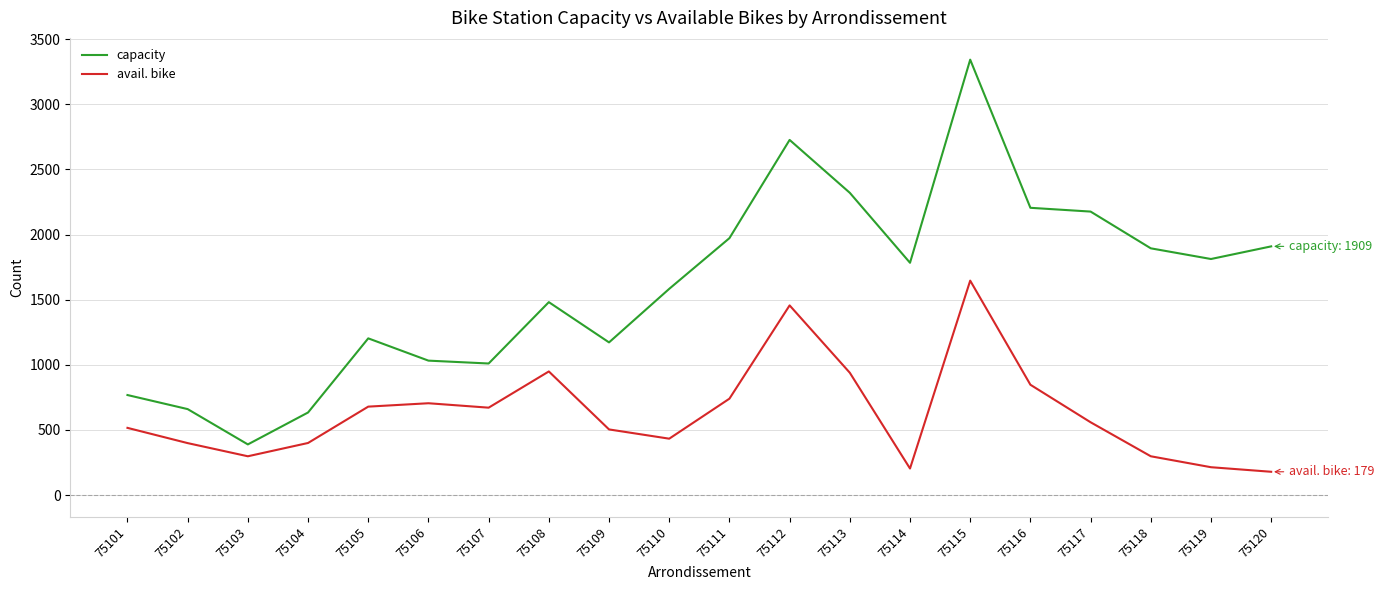

What is the sum of the avail. bike values at 75113 and 75119?

1153